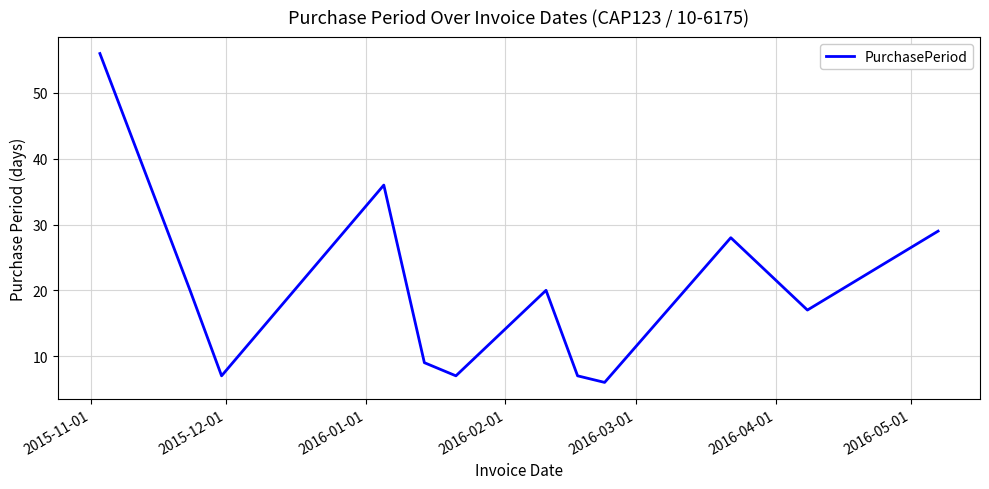

What is the maximum value shown in the chart?

56